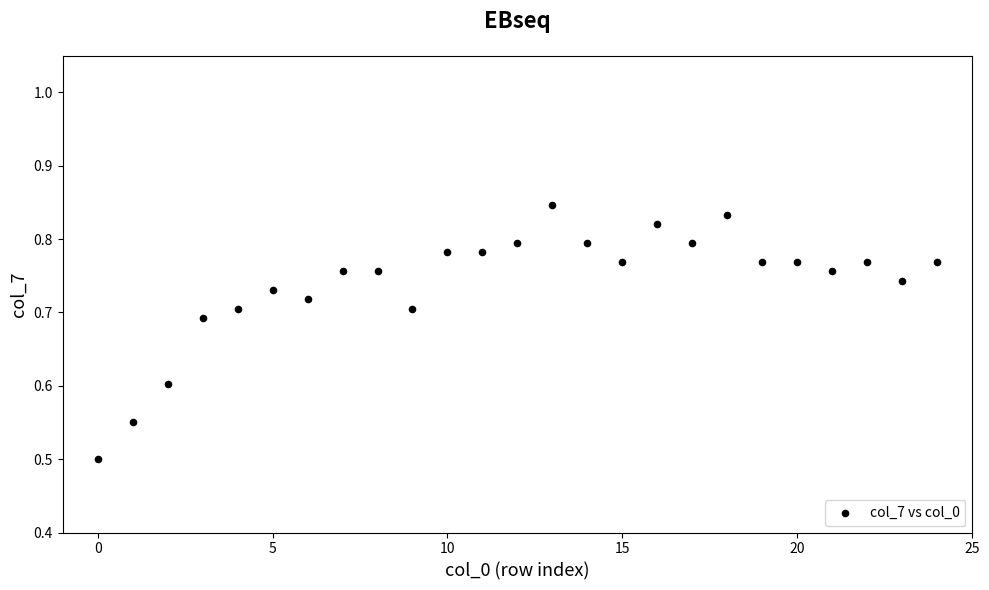

What Y value in the scatter plot is closest to 0?

0.5